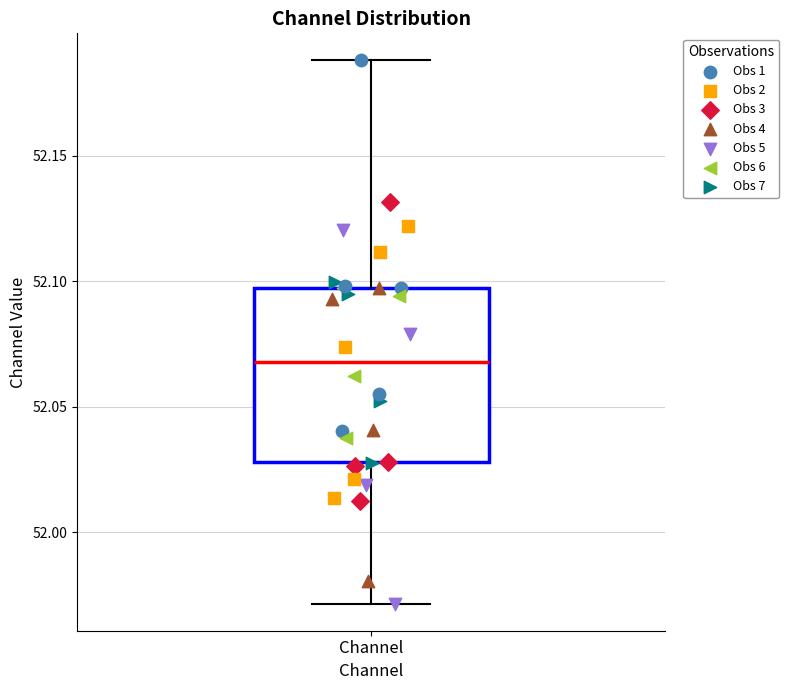

Transcribe this box plot: give where the median line is, the range the box spans, and where the two whiskers end, as read against the y-axis. The values are not printed on the chart, so give them approximately, as read against the axis.

median 52.070, box 52.030 to 52.095, whiskers 51.970 to 52.190